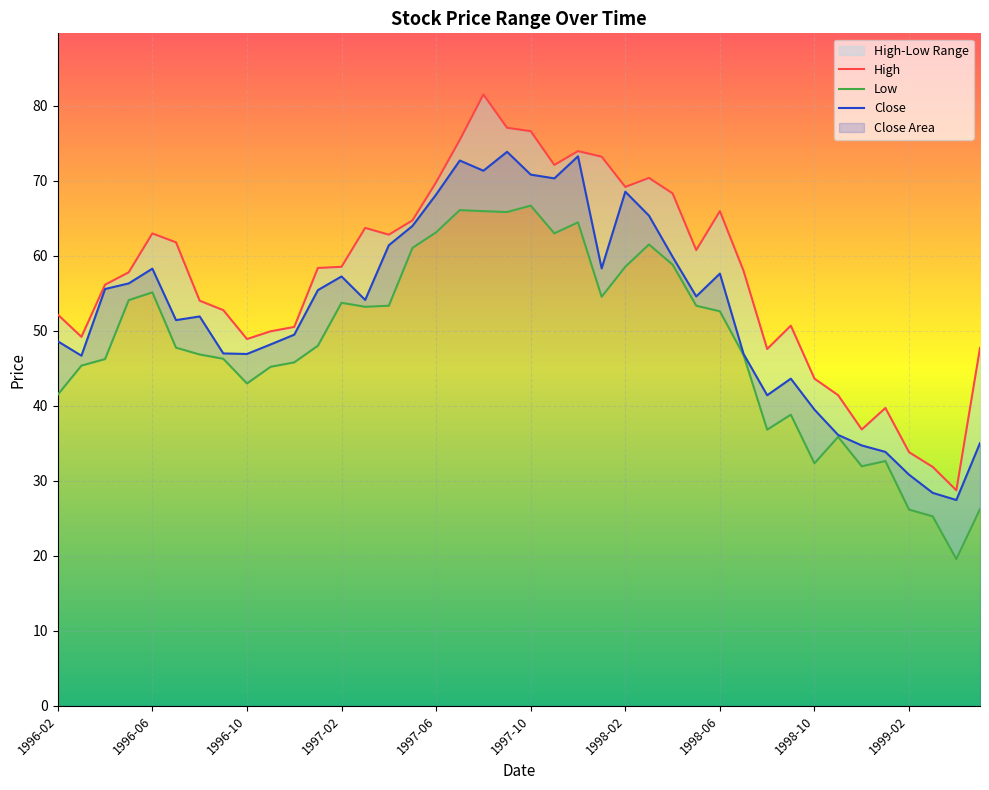

Between 1997-09 and 1999-04, which series saw the biggest shift?

High